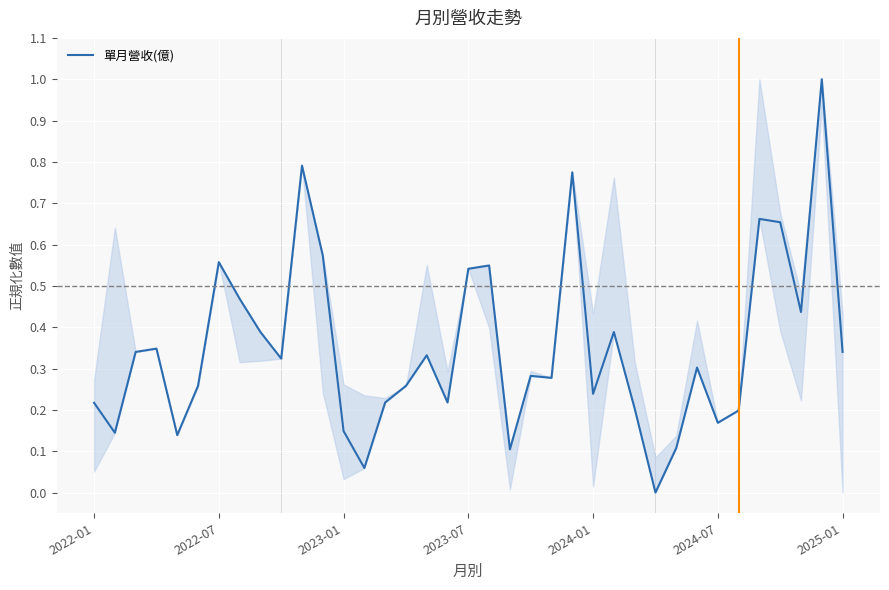

What is the difference between the maximum and minimum values?

1.0